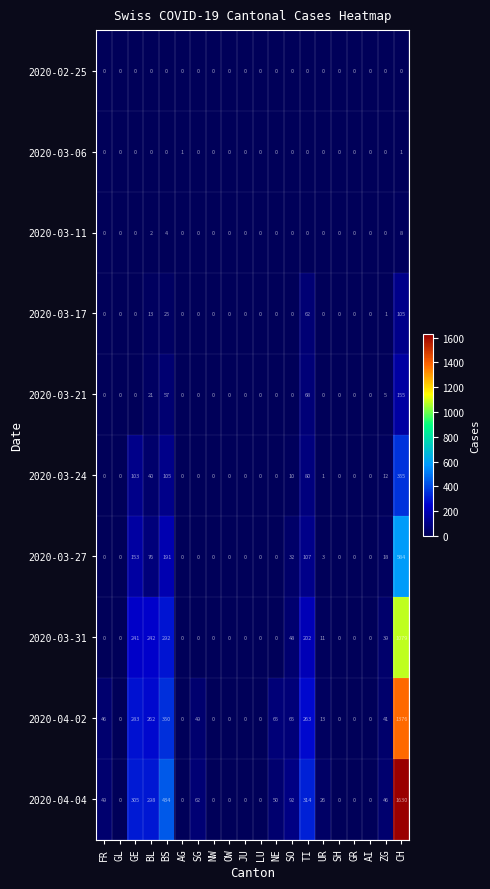

At which category is the sum across all series the highest?

CH